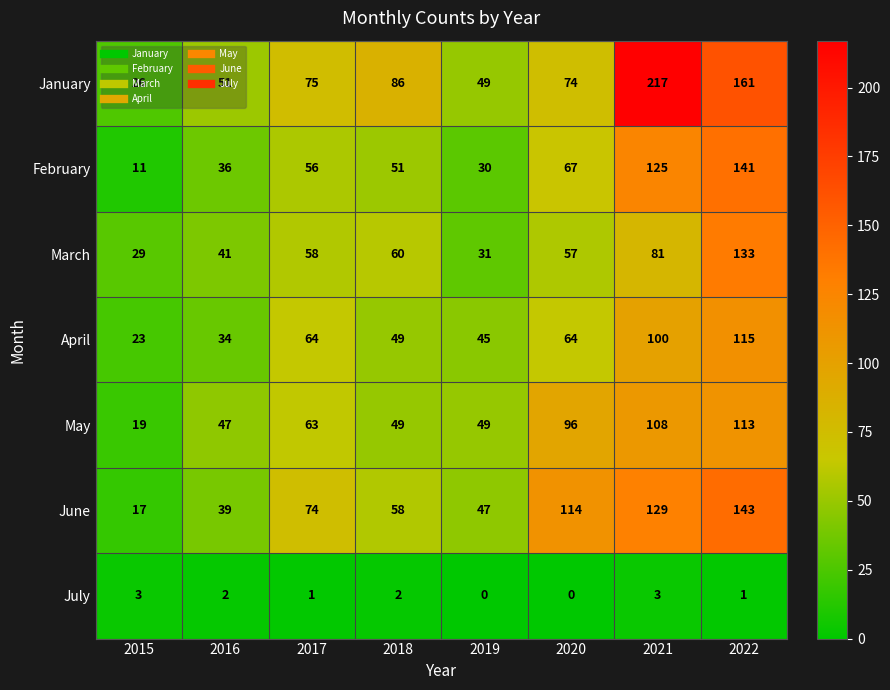

Read the June value at 2015, to the nearest 10.

20